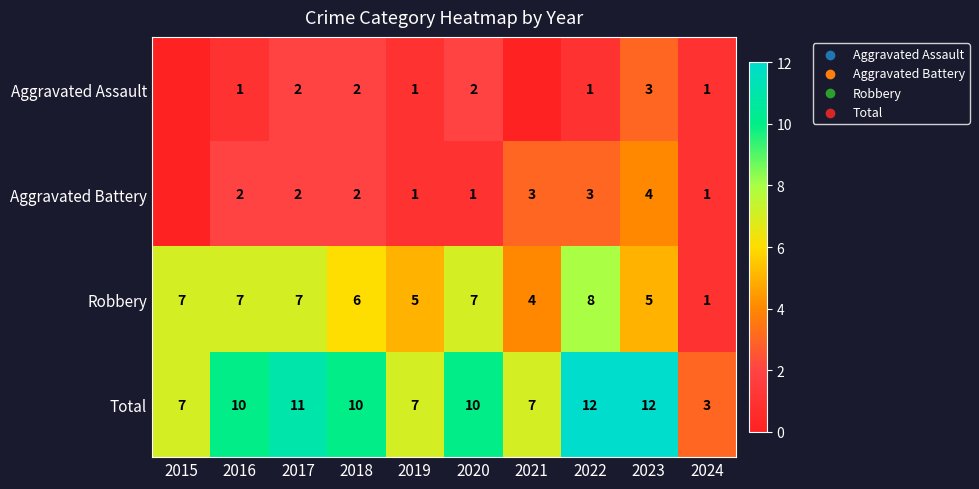

What value does the Robbery series have at 2018?

6